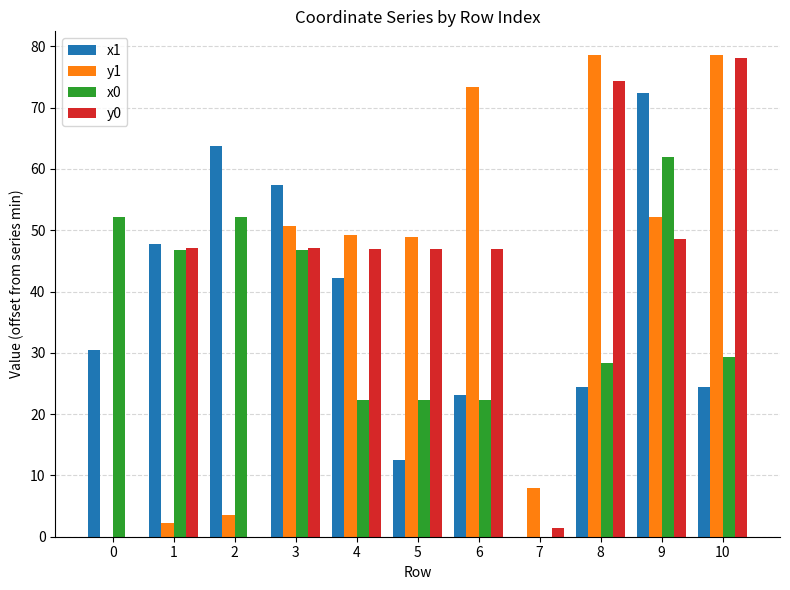

The value of x1 at 4 is 42.2. True or false?

True